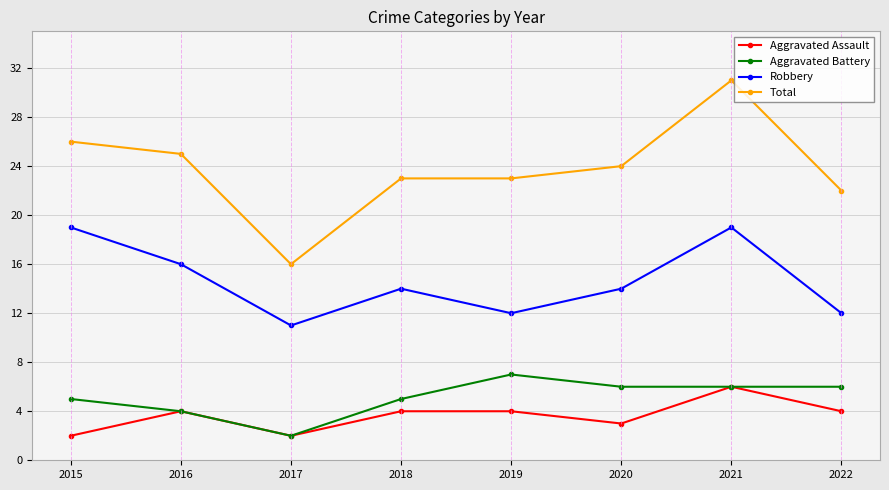

Which series has the widest spread of values?

Total